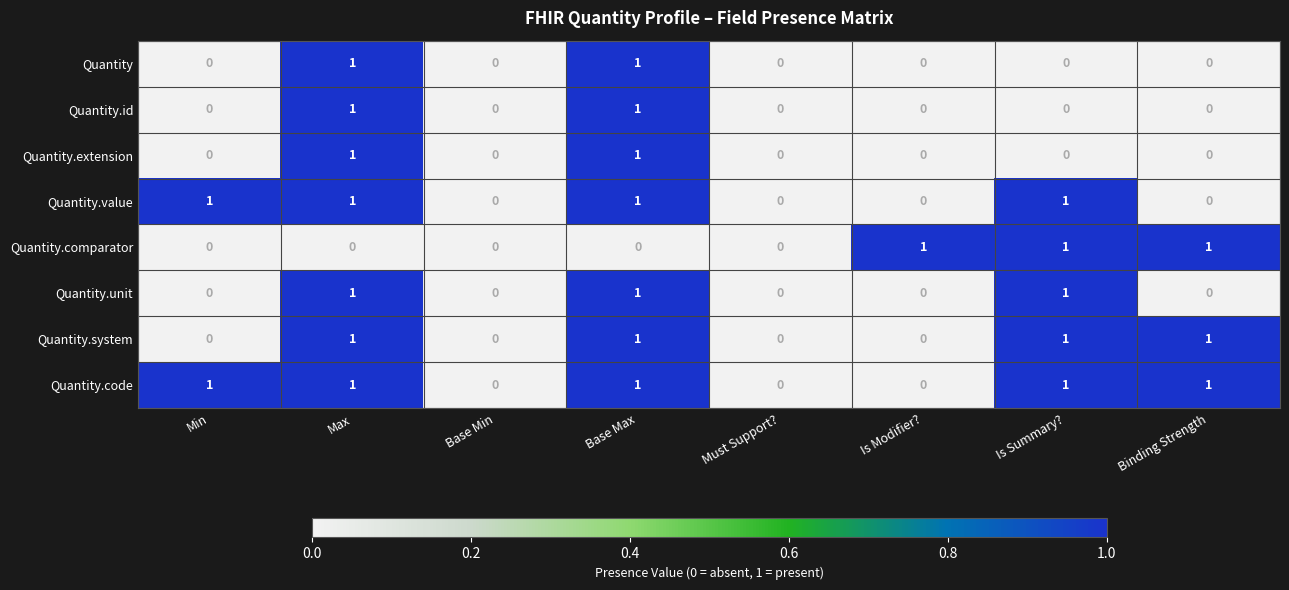

The Quantity series shows -1 at Binding Strength. True or false?

False